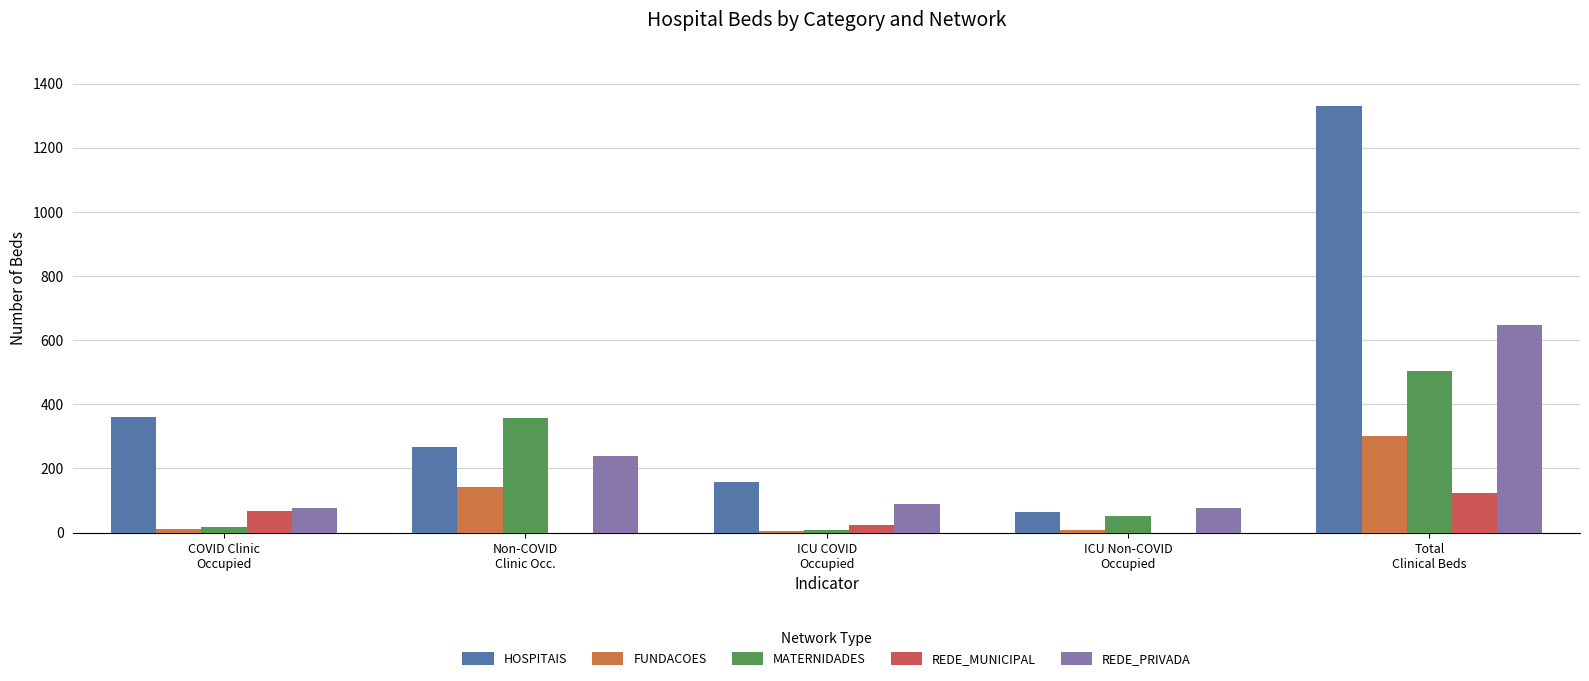

Which series has the largest total across all categories?

HOSPITAIS